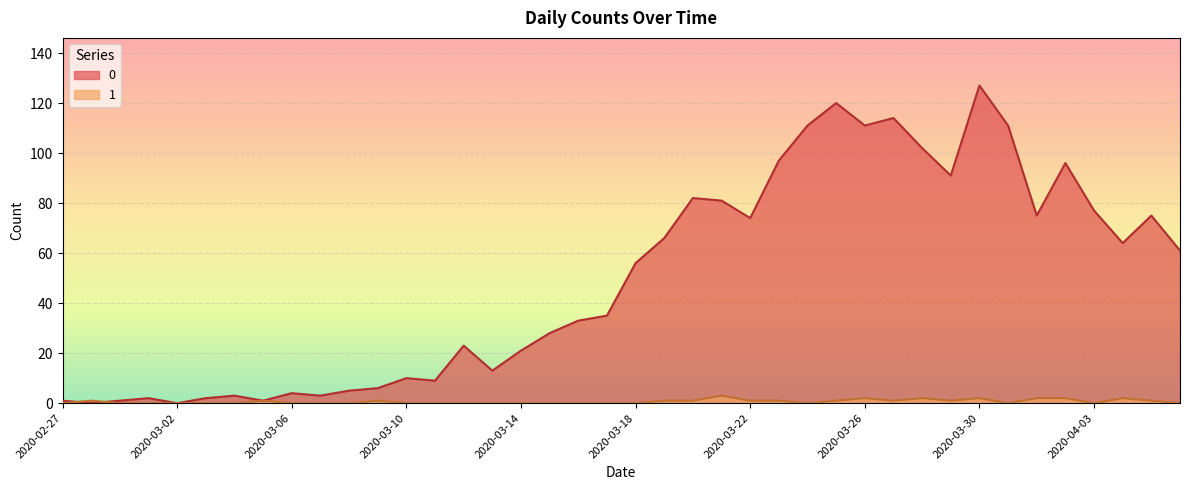

Between which two adjacent categories do 0 and 1 first intersect?

2020-02-27 and 2020-02-28